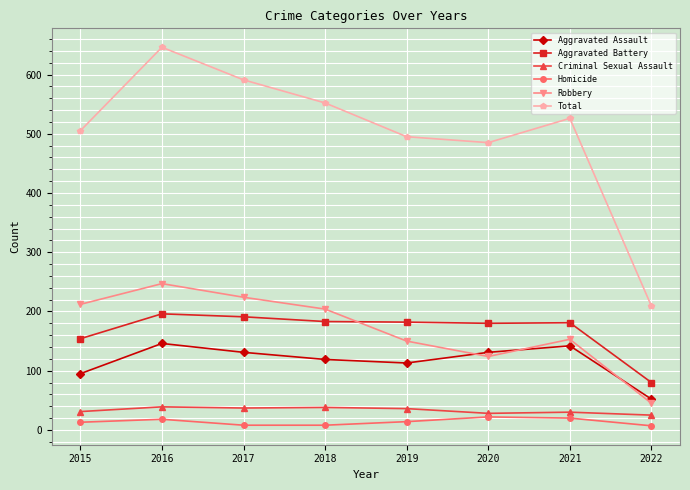

True or false: Aggravated Battery has more than 1 interior local peaks.

True